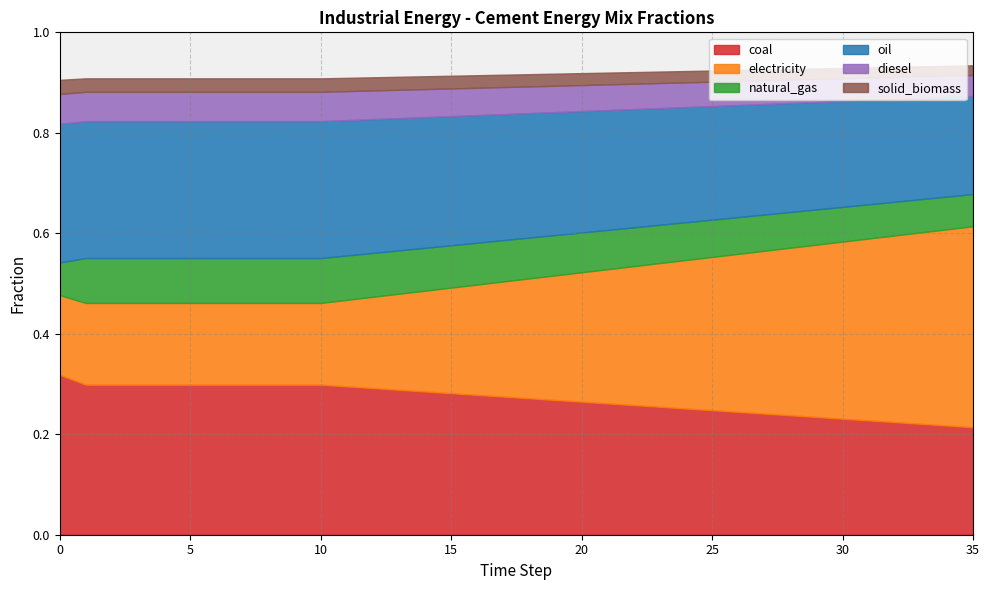

Which series has the largest total across all categories?

frac_inen_energy_cement_coal